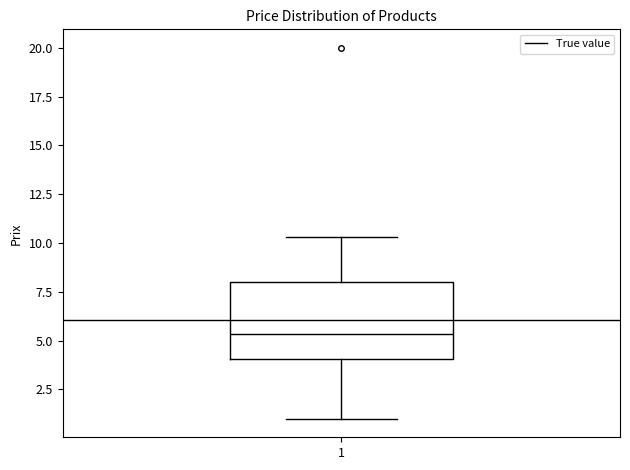

Where is the upper edge of the box at x = 1 on the y-axis? The values are not printed on the chart, so give them approximately, as read against the axis.

8.0